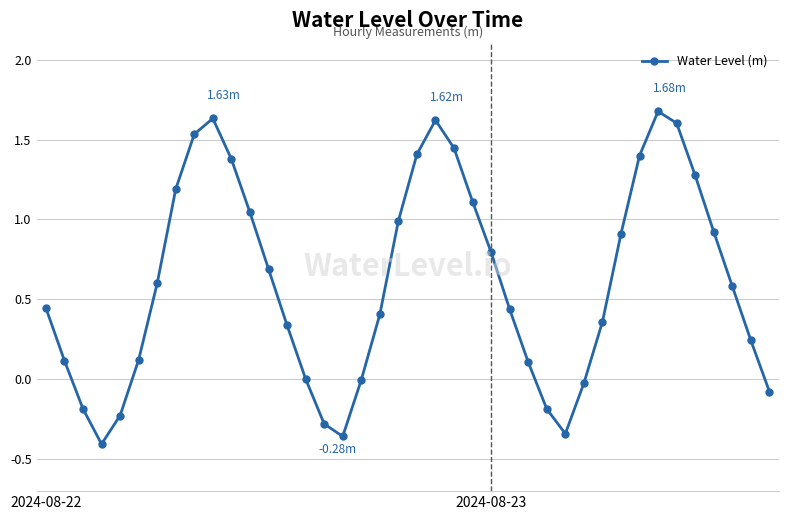

True or false: the data has more than 0 interior local peaks.

True